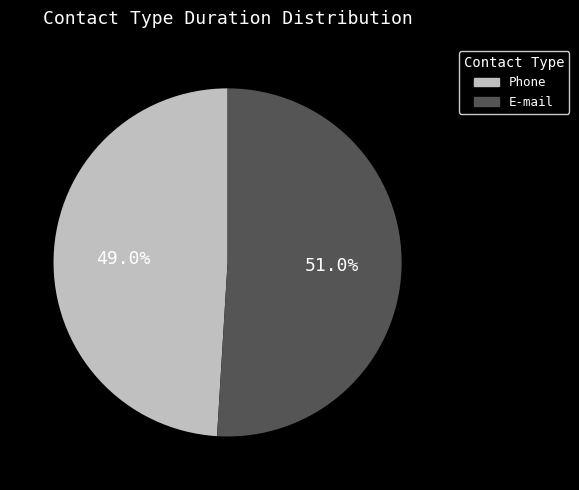

What is the largest slice in the pie chart?

E-mail